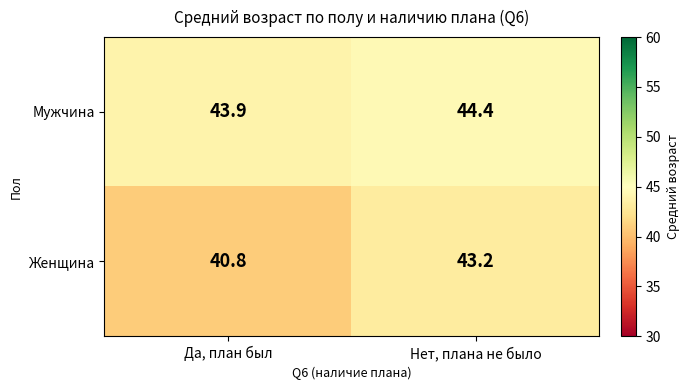

Which series has the largest total across all categories?

Мужчина